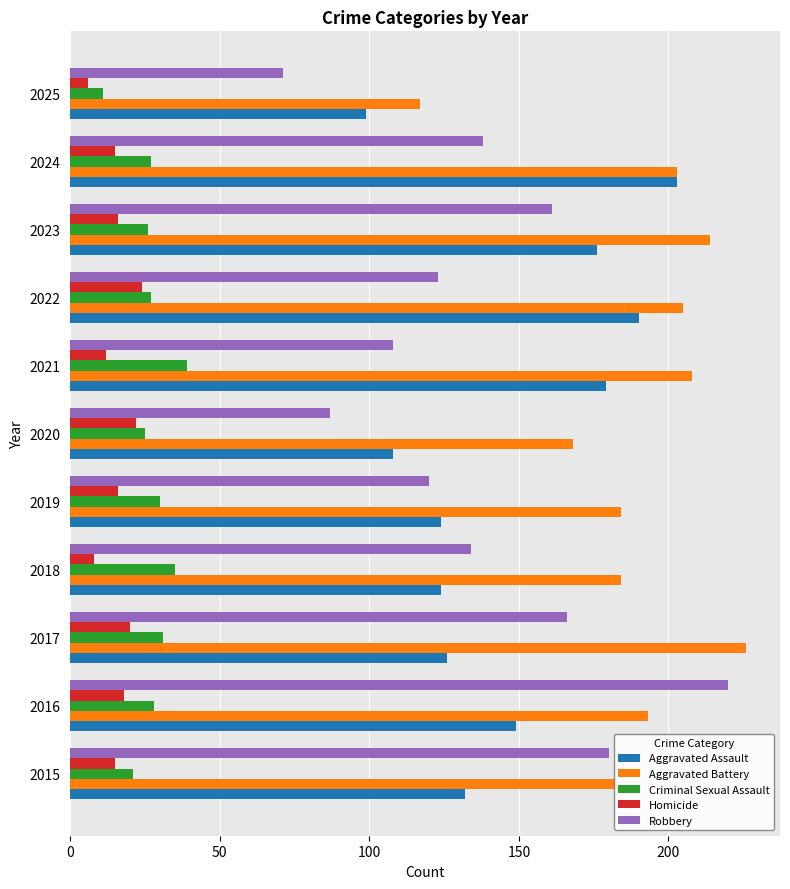

Read the Homicide value at 2022.

24